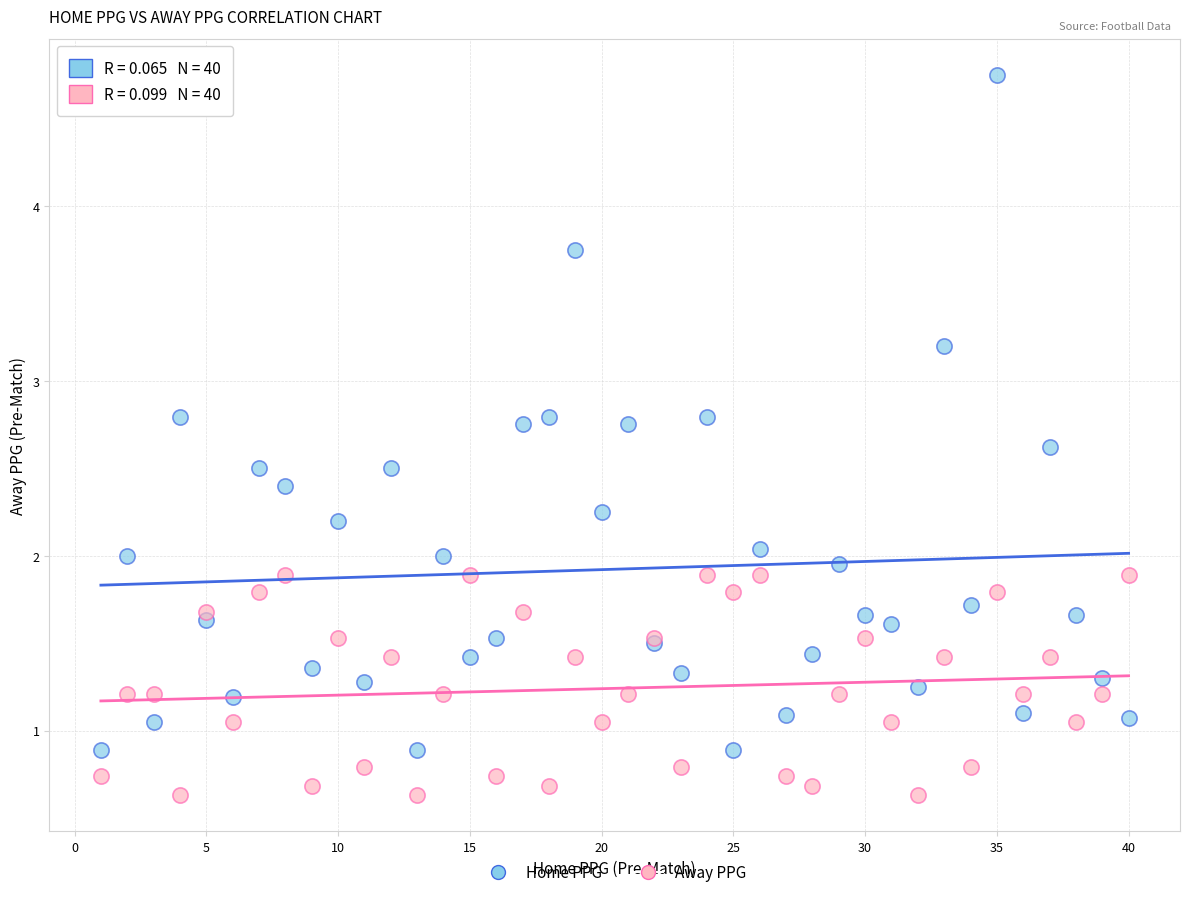

Which series has the largest Y range (max minus min)?

Home PPG